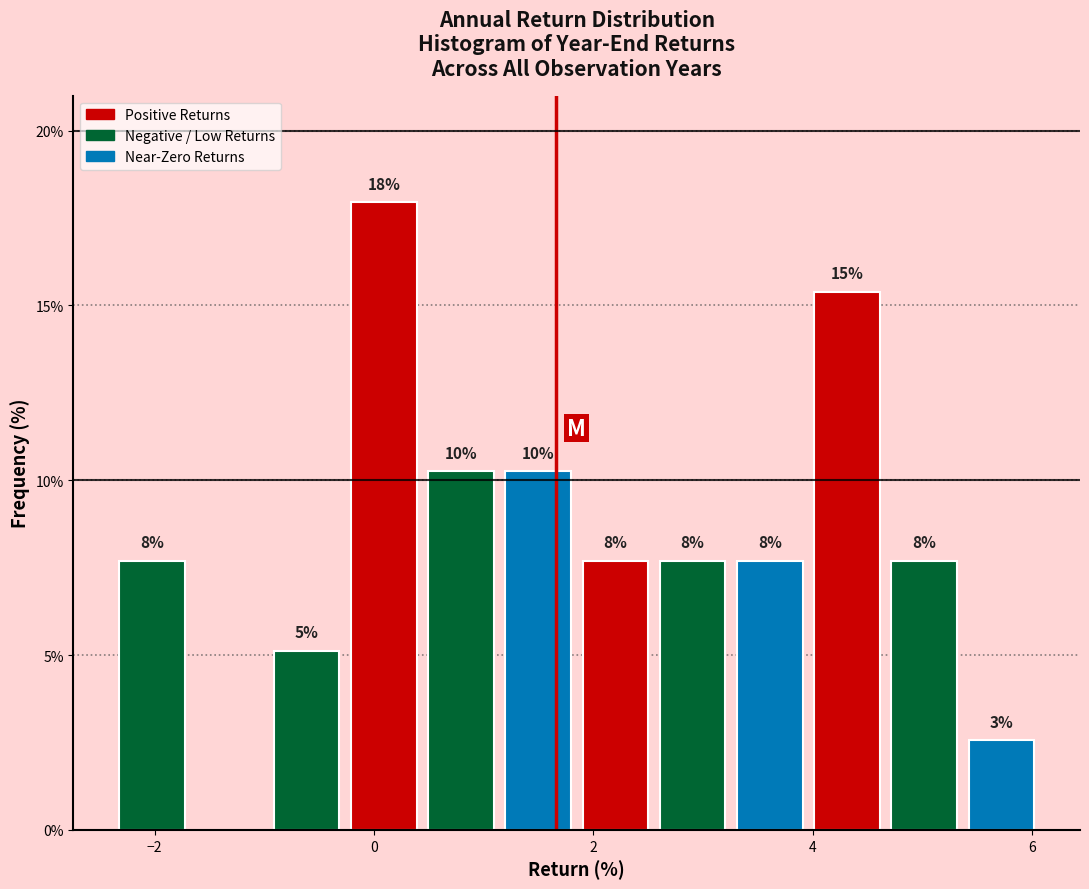

Read against the x-axis, roughly where is the centre of the tallest bar?

0.0